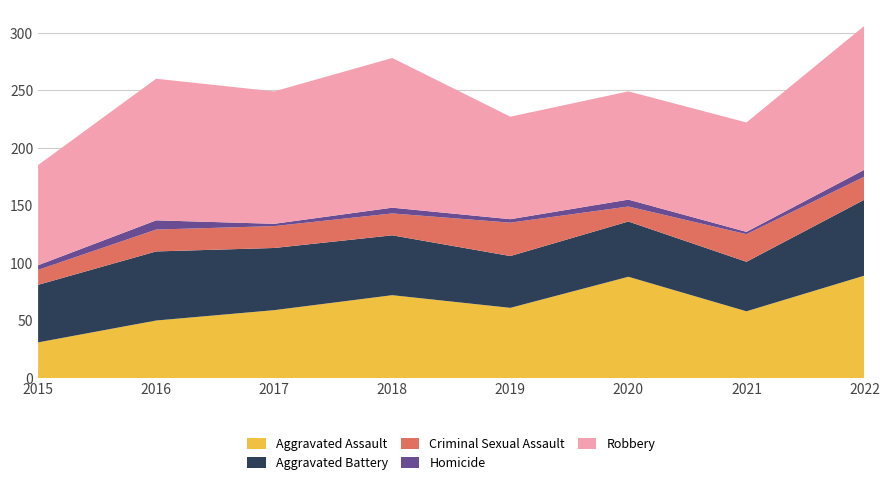

Reading left to right, list all the values displayed in this chart.

Aggravated Assault: 31	50	59	72	61	88	58	89
Aggravated Battery: 50	60	54	52	45	48	43	66
Criminal Sexual Assault: 13	19	19	19	29	13	24	20
Homicide: 4	8	2	5	3	6	2	6
Robbery: 87	123	115	130	89	94	95	125